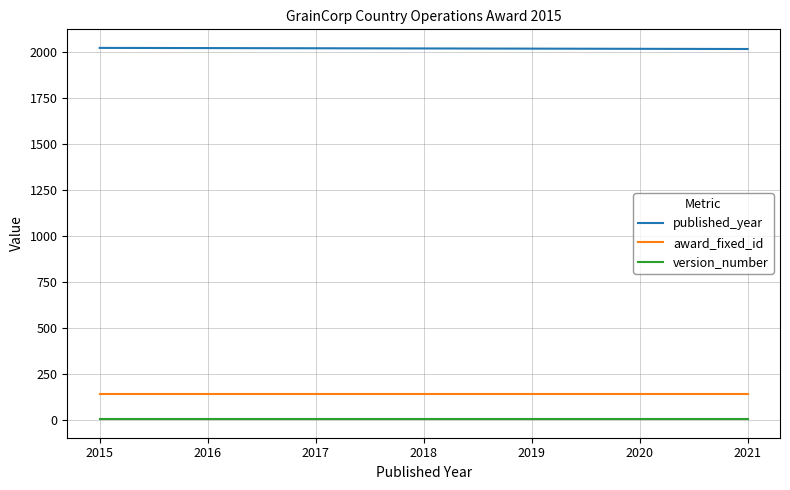

True or false: published_year and award_fixed_id cross at least once.

False